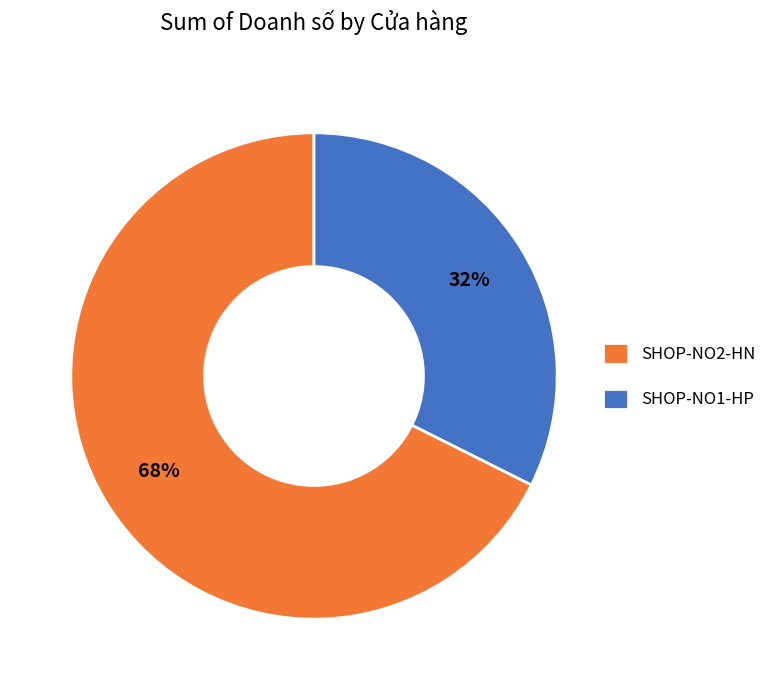

Which category has the smallest portion of the pie?

SHOP-NO1-HP